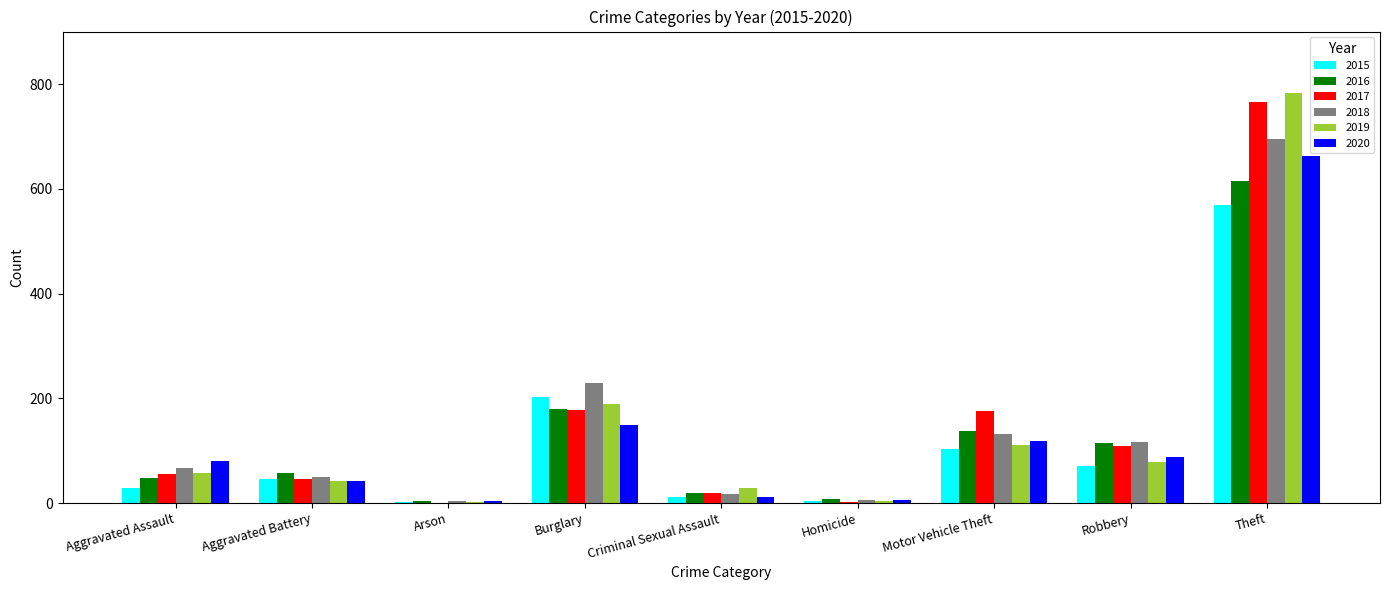

Where is 2019 nearest to the value 392?

Burglary